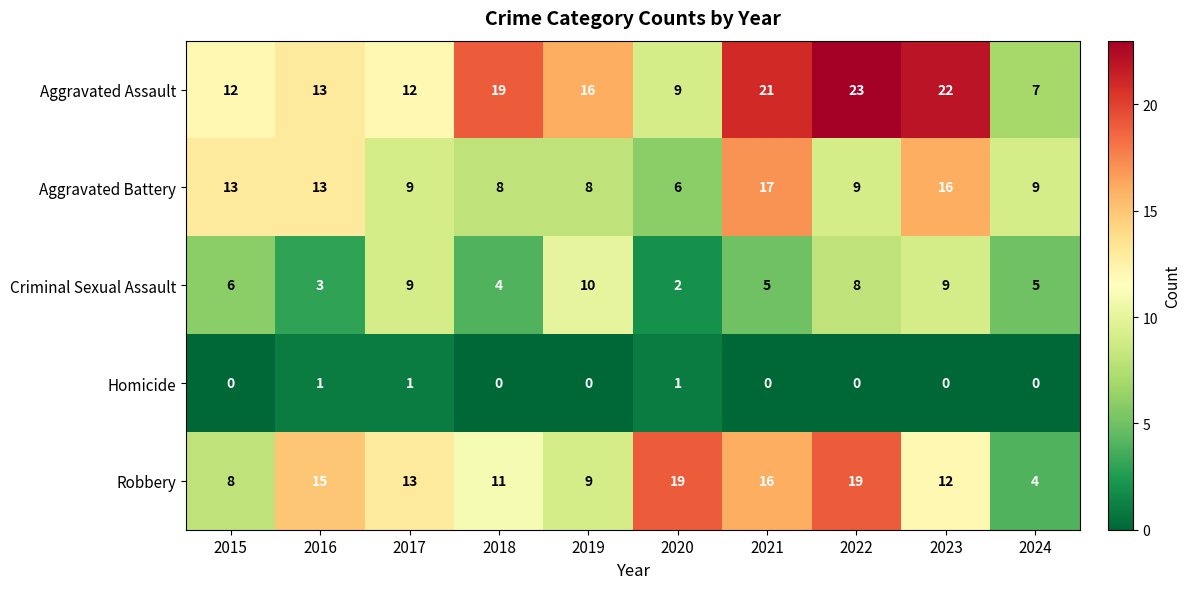

What value does the Aggravated Battery series have at 2015?

13